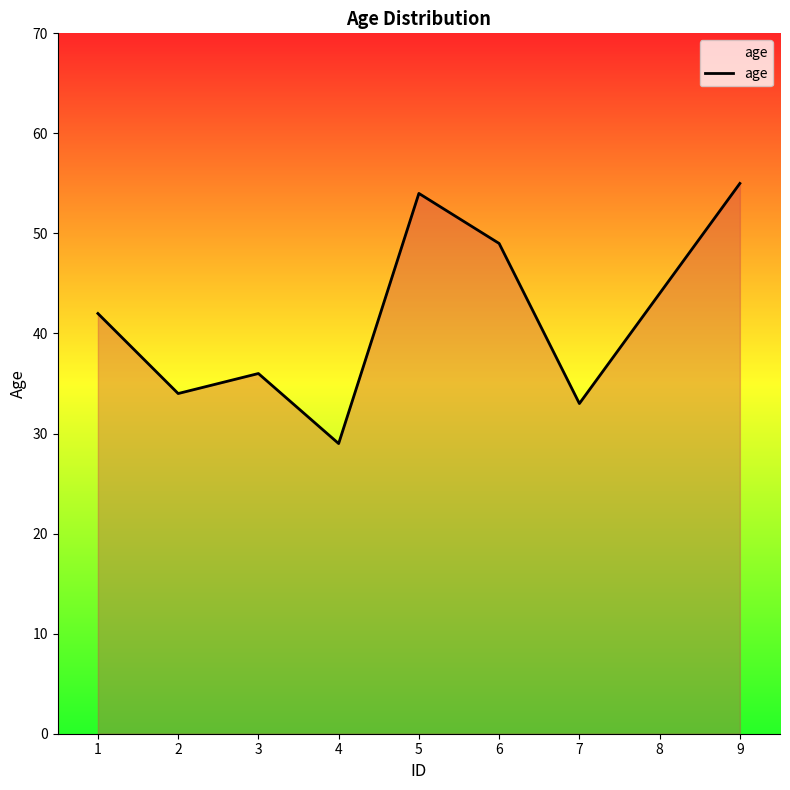

List the labels in order of value, smallest first.

4, 7, 2, 3, 1, 8, 6, 5, 9